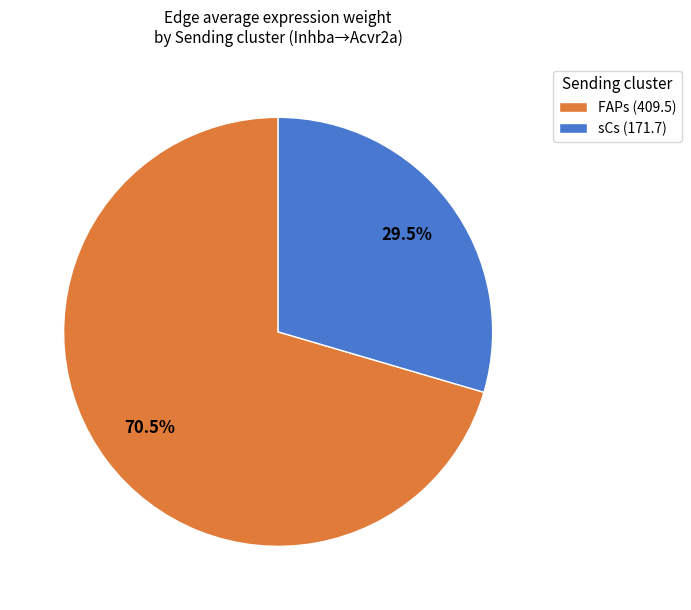

Between FAPs (409.5) and sCs (171.7), which is larger?

FAPs (409.5)